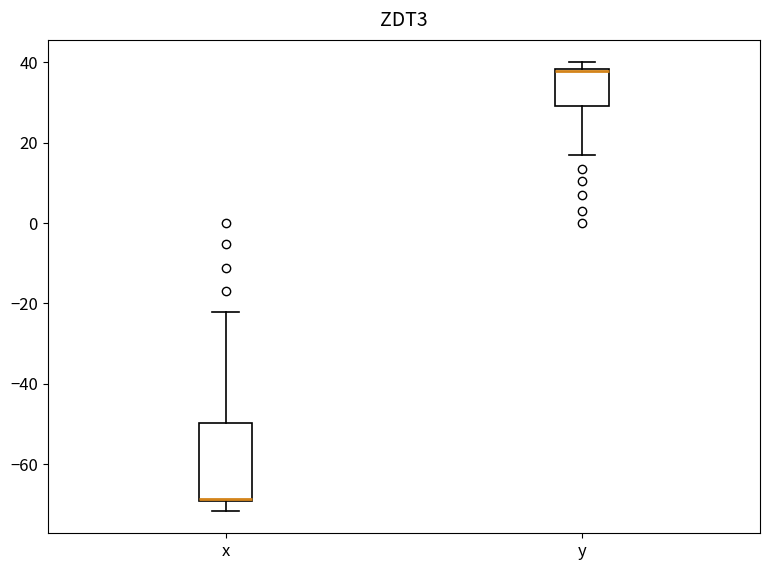

Where does the median line of the box for x sit on the y-axis? The values are not printed on the chart, so give them approximately, as read against the axis.

-68